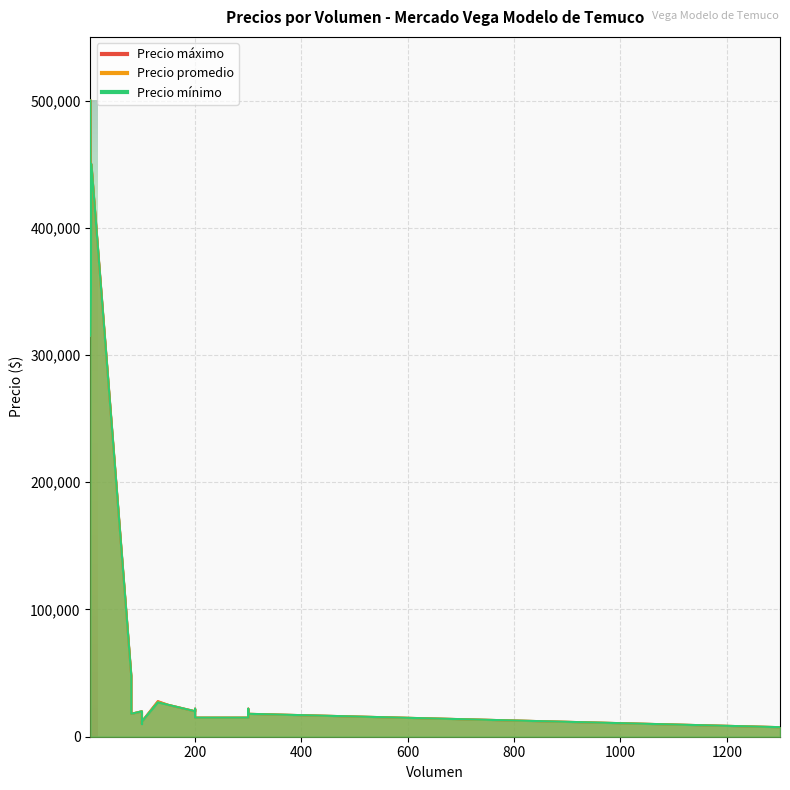

What is the value of the Precio promedio point at the 2nd from the left?

15000